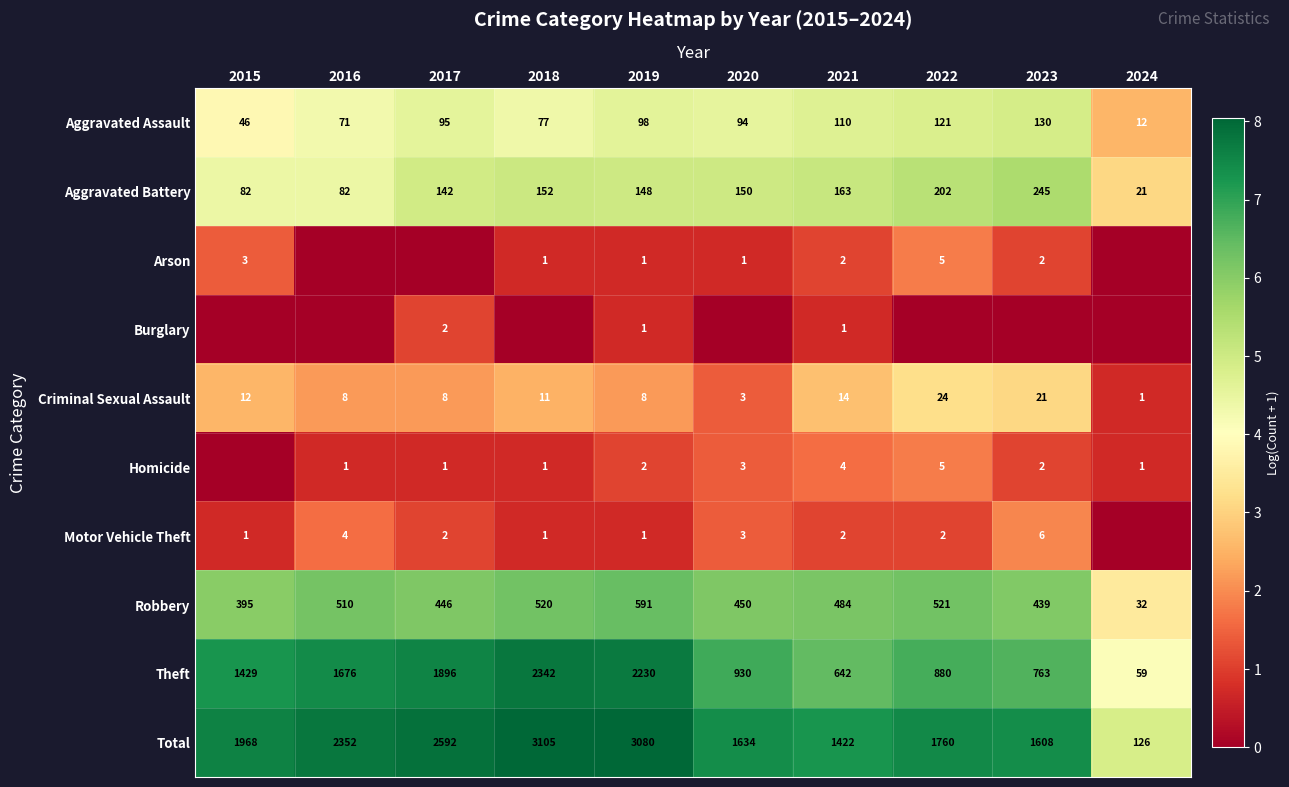

The value of Criminal Sexual Assault at 2018 is 1.0. True or false?

False